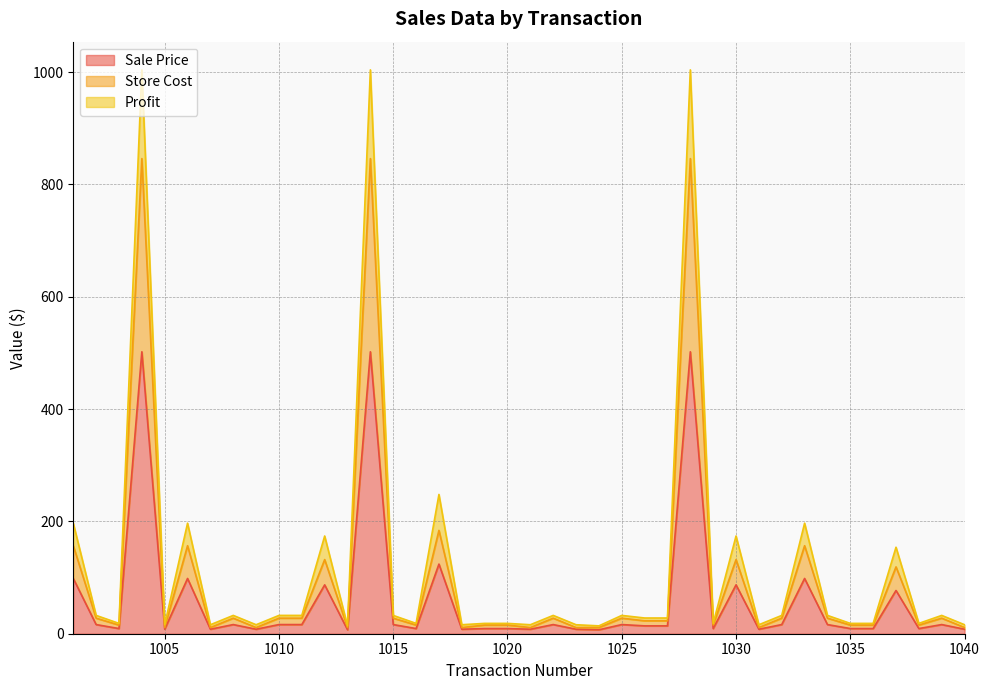

Which series changed the most between 1019 and 1032?

Profit